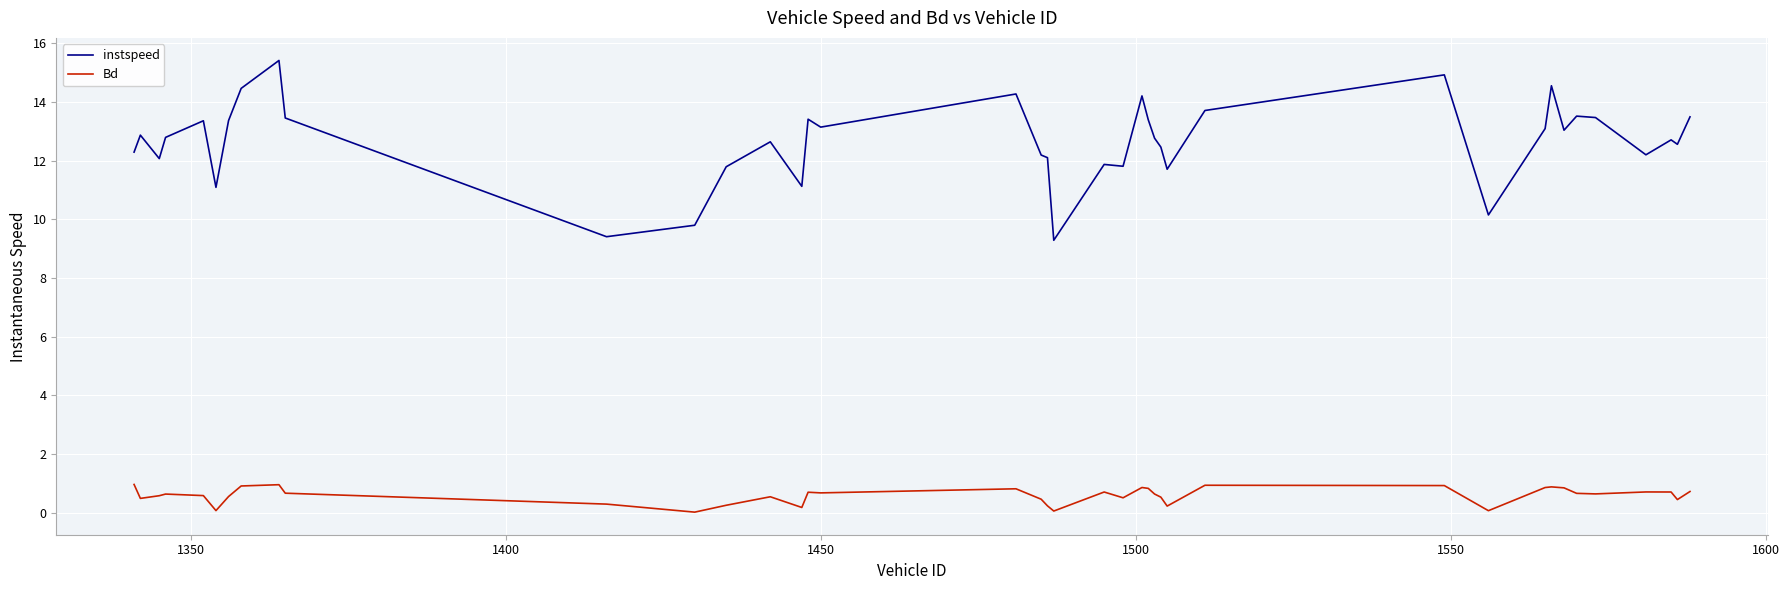

What is the average value of the Bd series?

0.6